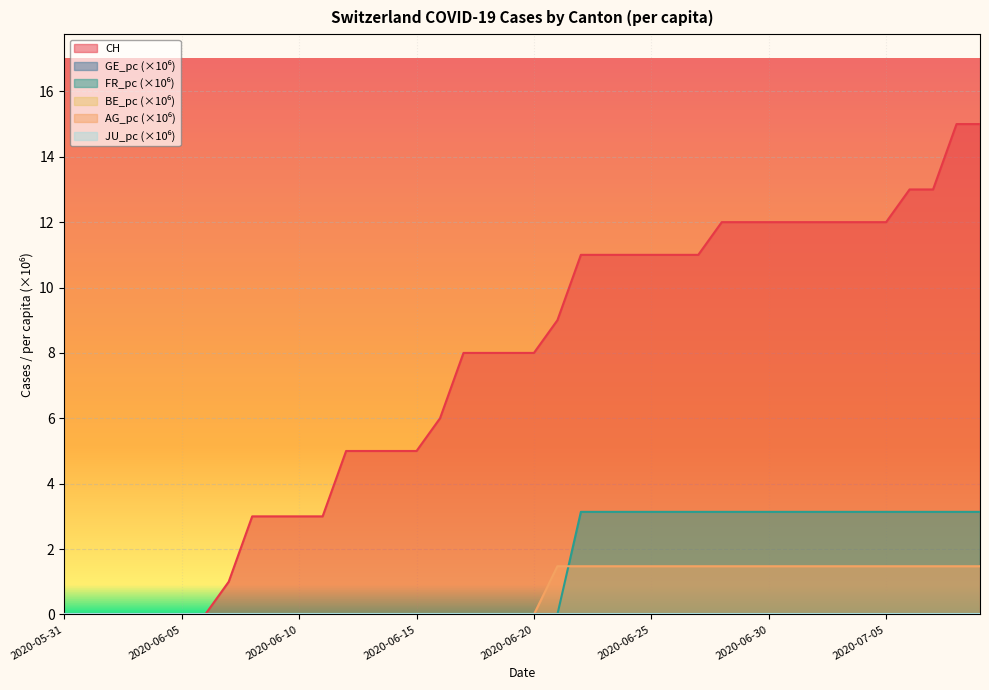

True or false: CH and AG_pc cross at least once.

False